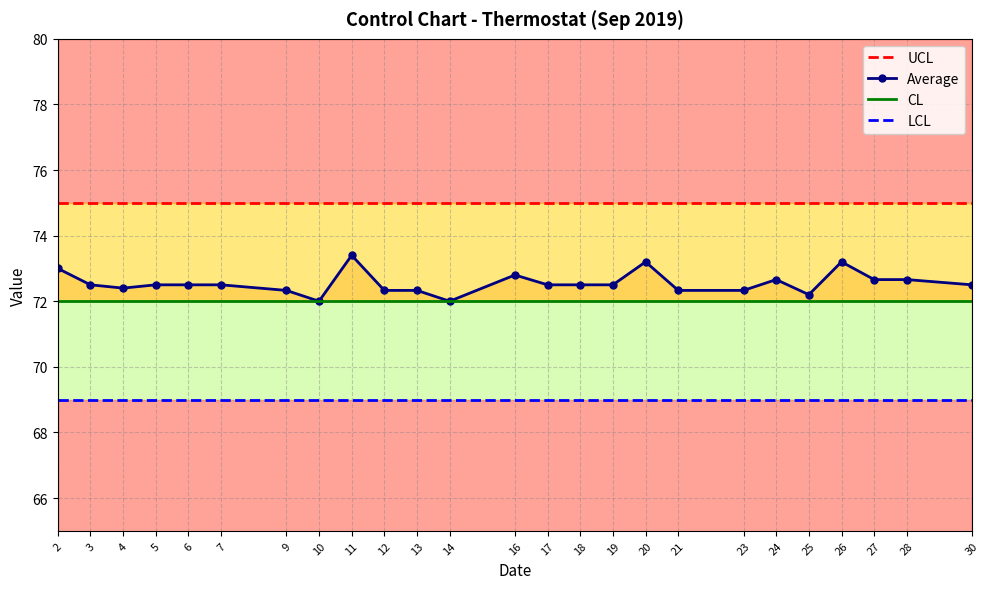

At which label is Average closest to 72?

10